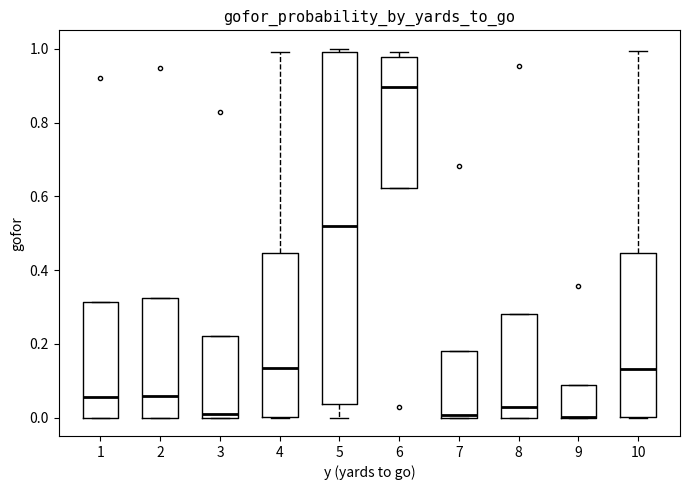

Comparing the boxes themselves (not the whiskers), which one is the tallest?

5